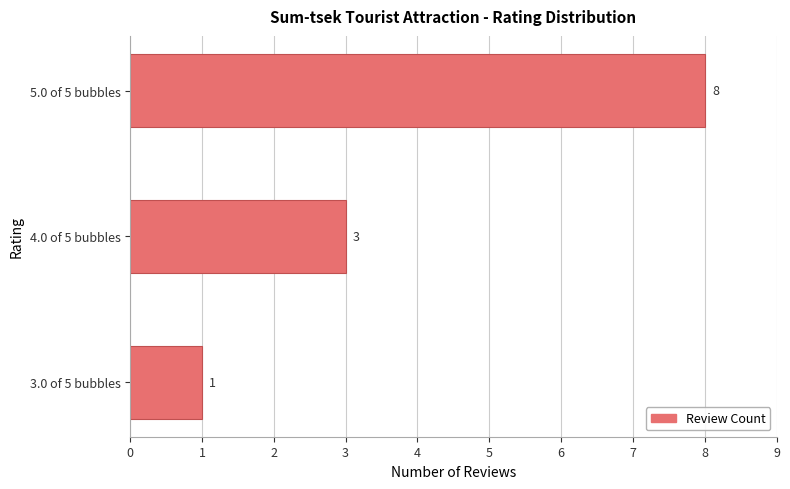

Reading bottom to top, what are all the values shown in this chart?

3.0 of 5 bubbles=1	4.0 of 5 bubbles=3	5.0 of 5 bubbles=8